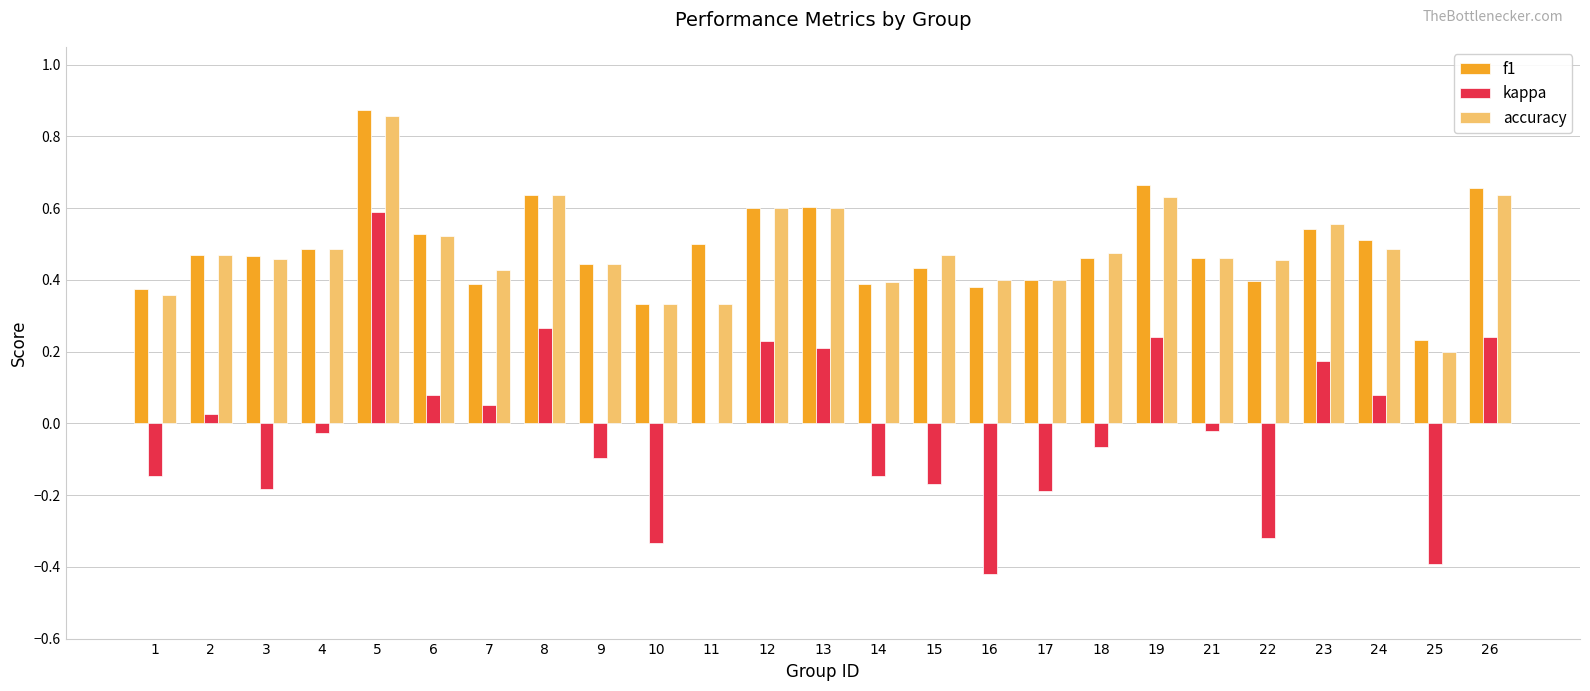

What is the sum of the f1 values at 11 and 8?

1.1